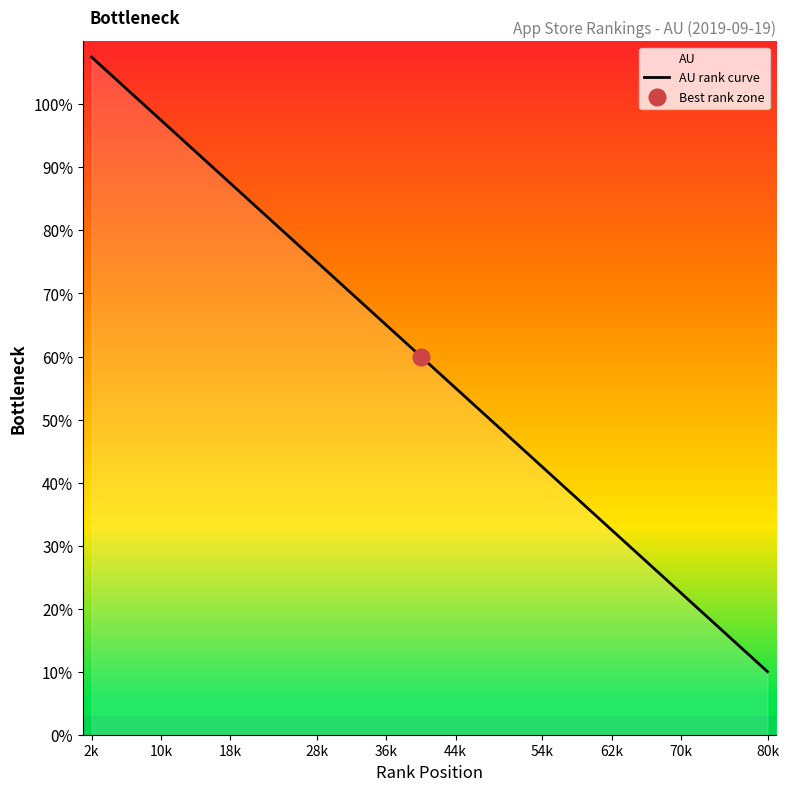

True or false: the data shows 40.0 at 27.

True